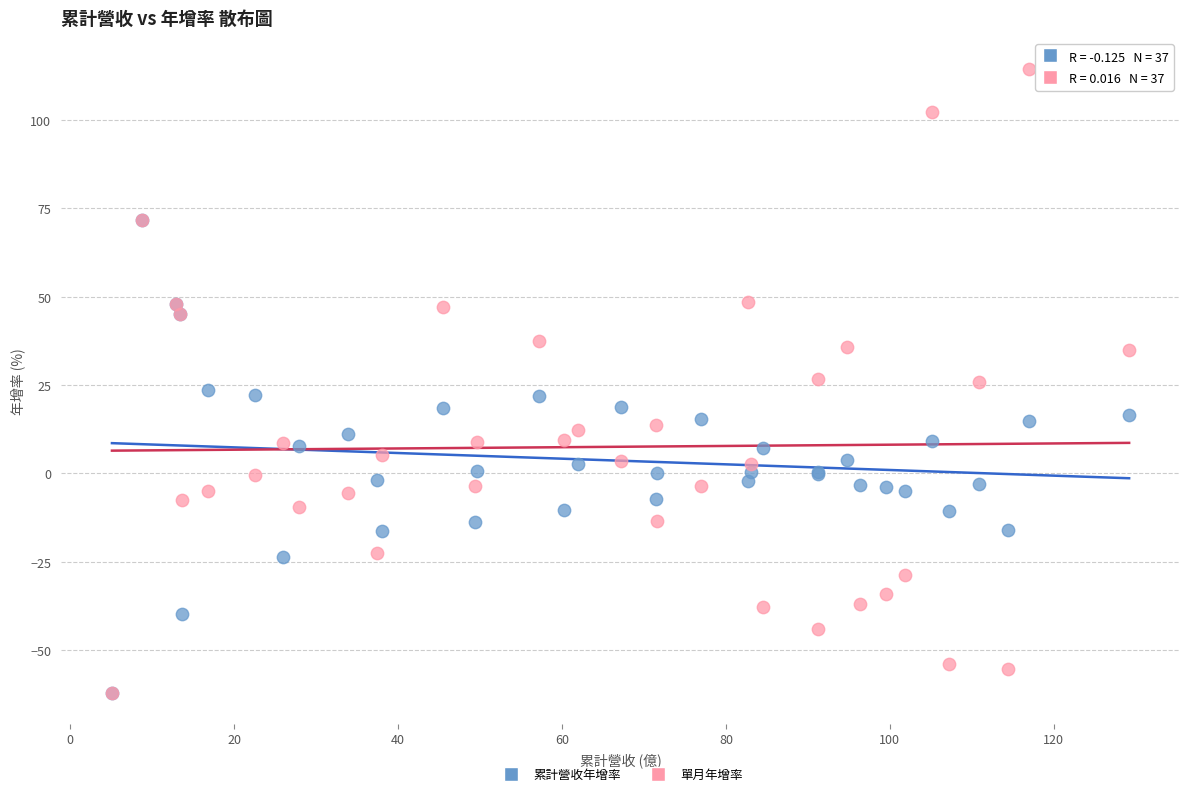

What are all the series names shown in the legend?

累計營收年增率, 單月年增率